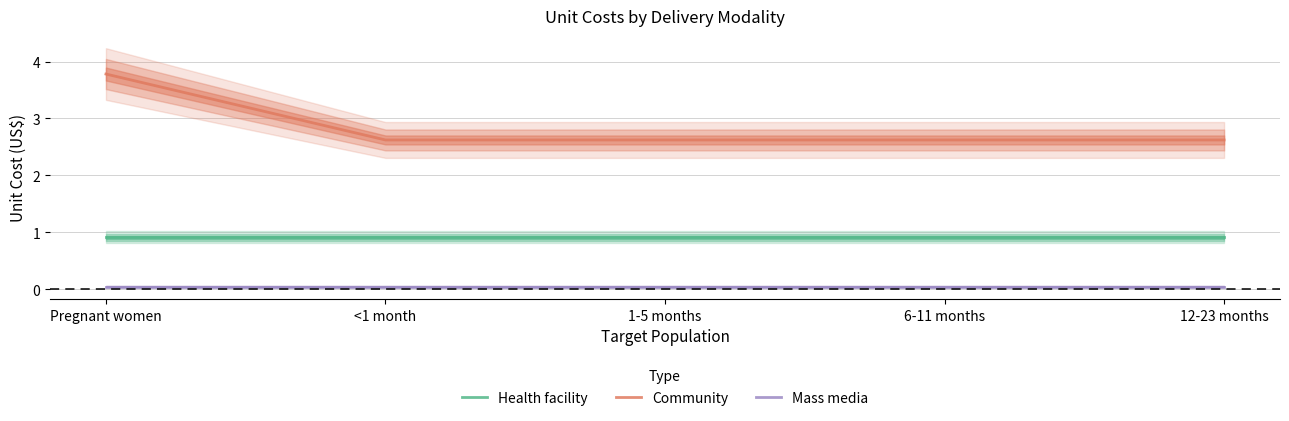

What is the sum of the Community values at <1 month and 1-5 months?

5.2